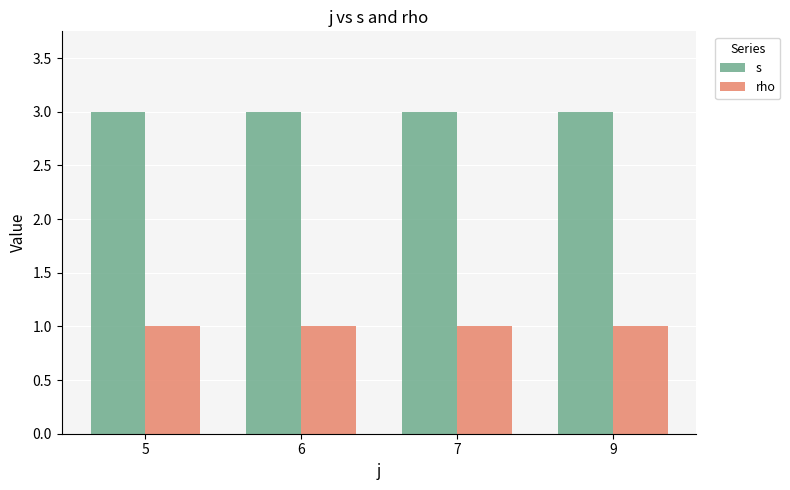

True or false: rho has a value of 1 at 7.

True